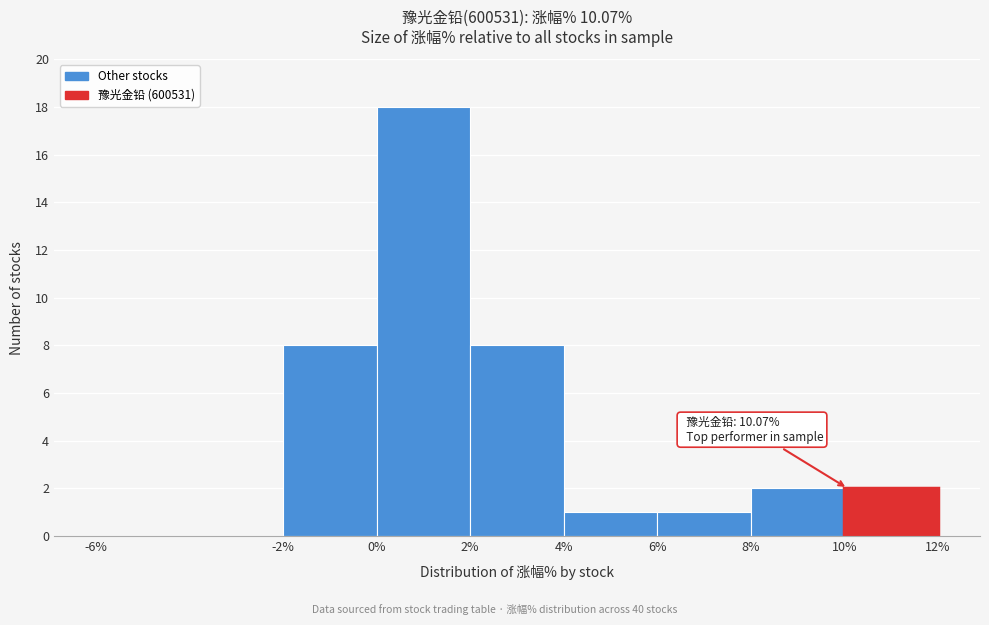

Over which range of the x-axis is the bar tallest?

0% to 2%